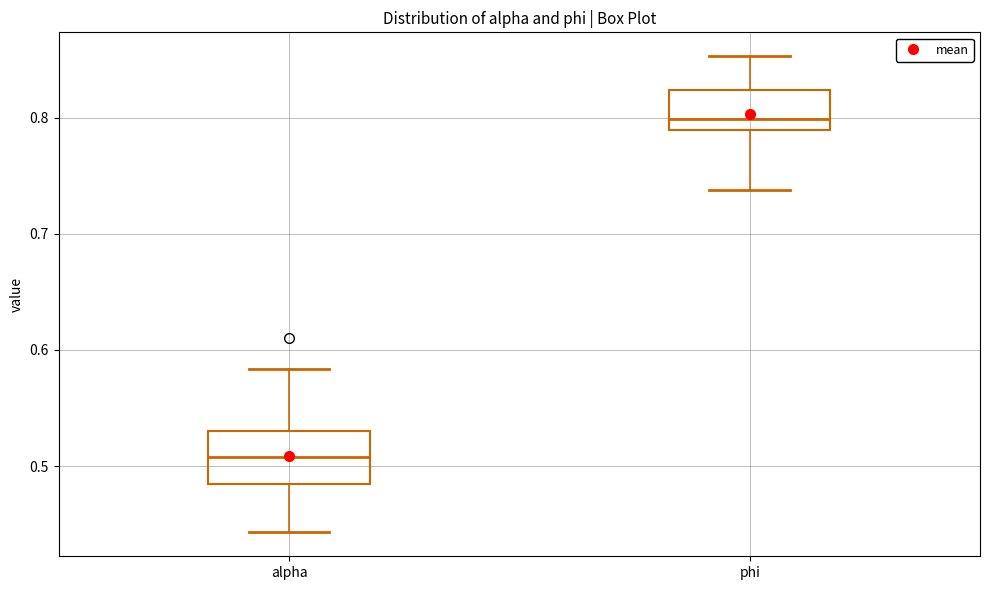

Reading left to right, read every box against the y-axis: the position of its median line, the range the box covers, and the ends of its whiskers. The values are not printed on the chart, so give them approximately, as read against the axis.

alpha: median 0.51, box 0.48 to 0.53, whiskers 0.44 to 0.58
phi: median 0.80, box 0.79 to 0.82, whiskers 0.74 to 0.85